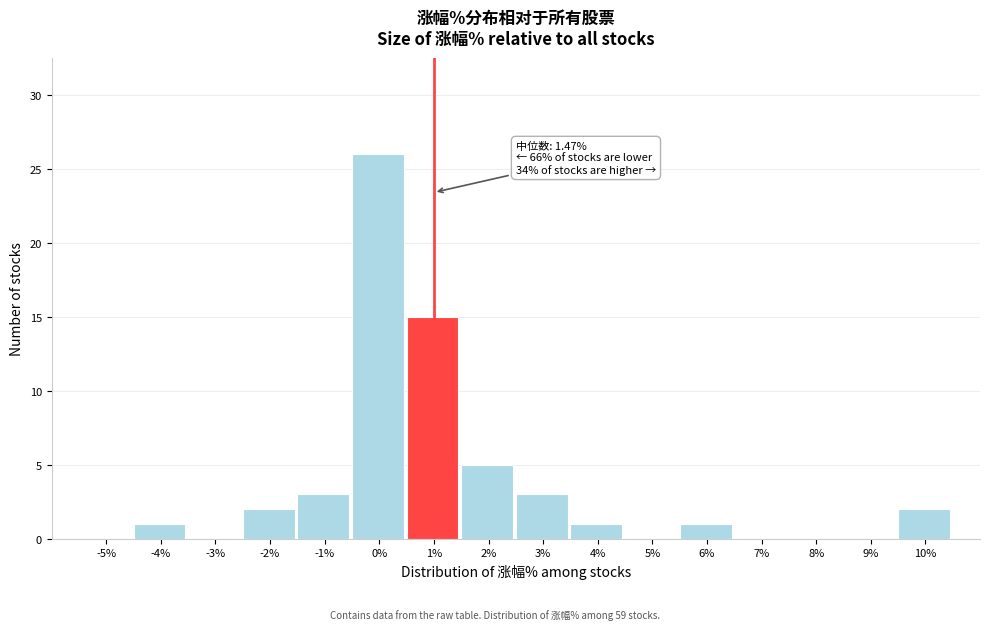

Reading right to left, what are all the values shown in this chart?

10%=2	9%=0	8%=0	7%=0	6%=1	5%=0	4%=1	3%=3	2%=5	1%=15	0%=26	-1%=3	-2%=2	-3%=0	-4%=1	-5%=0